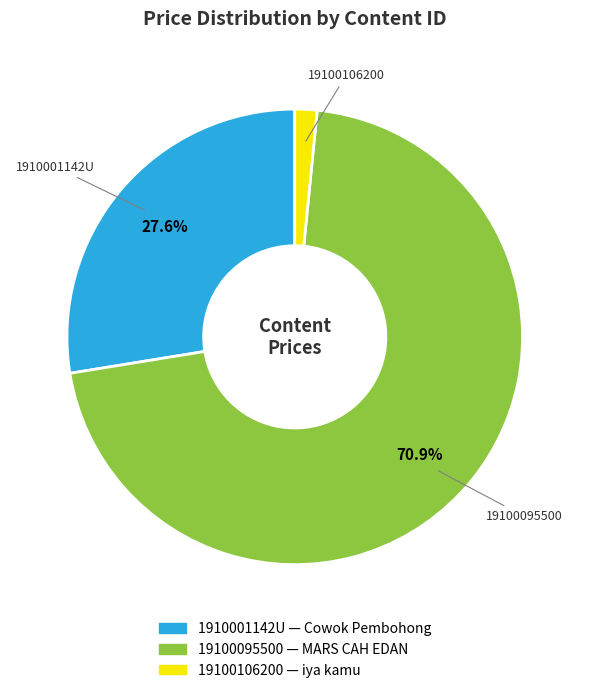

True or false: 19100095500 accounts for 71% of the total.

True